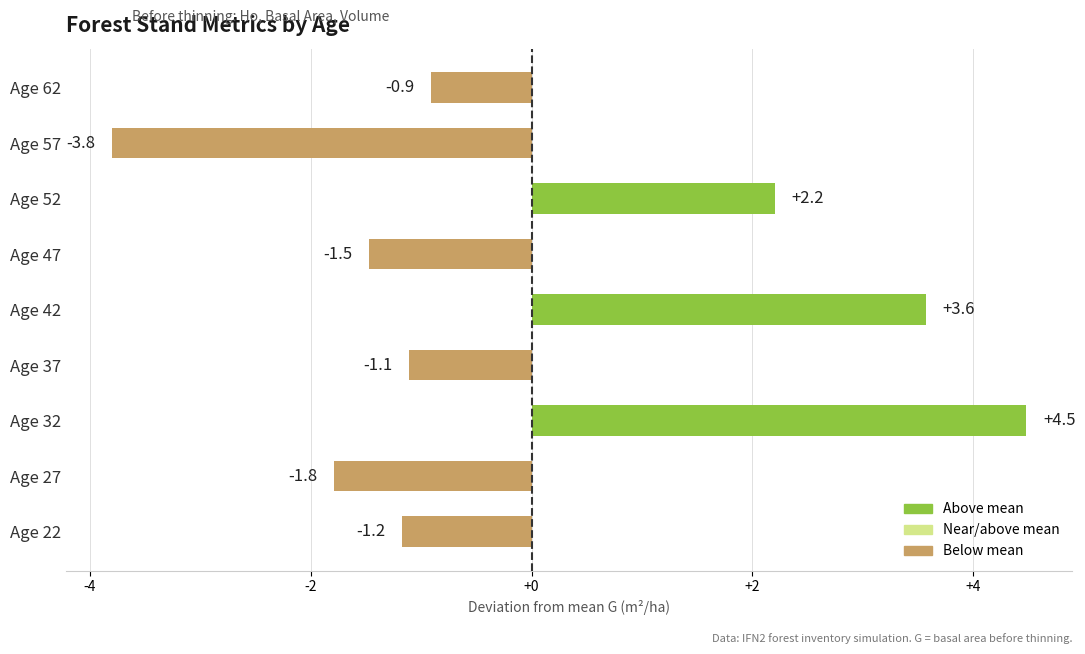

At which category does the chart reach its minimum across all series?

Age 57